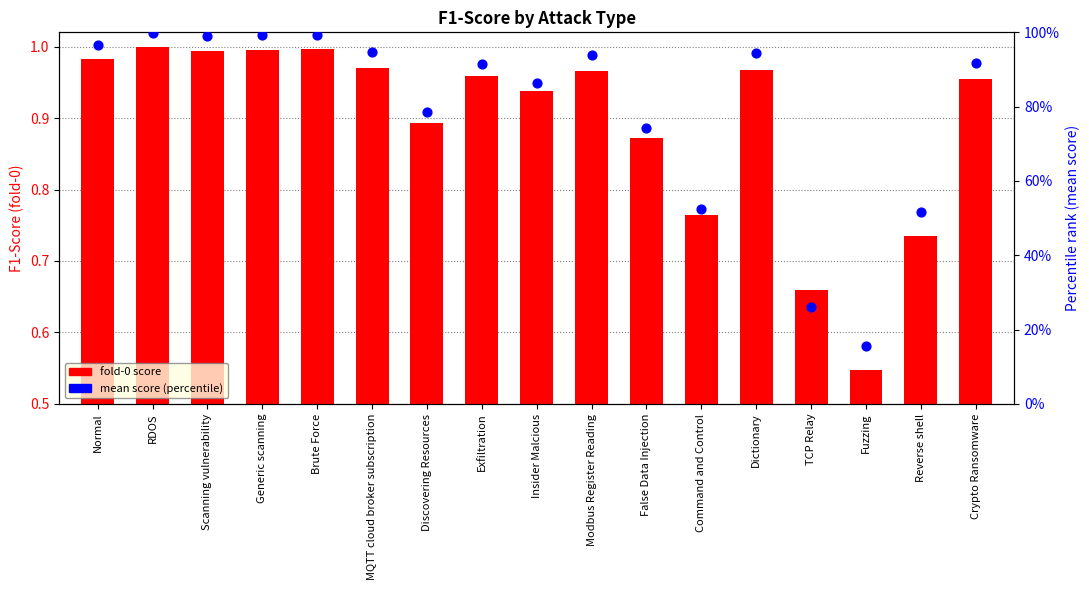

At which category is the sum across all series the highest?

RDOS